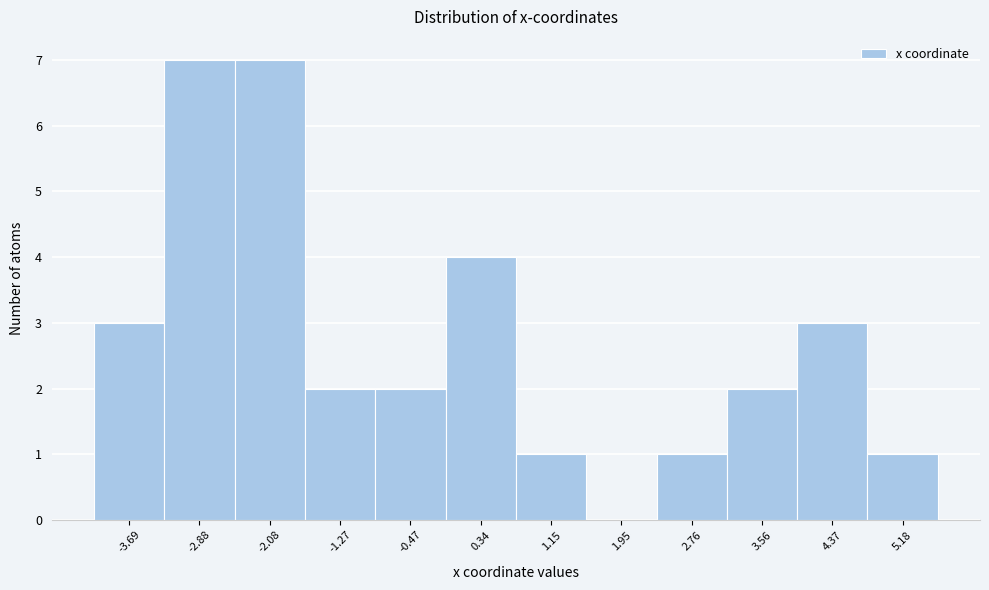

How tall is the bar that spans 3.2 to 4.0 on the x-axis? Neither the bar edges nor the heights are printed on the chart, so give them approximately, as read against the axes.

2